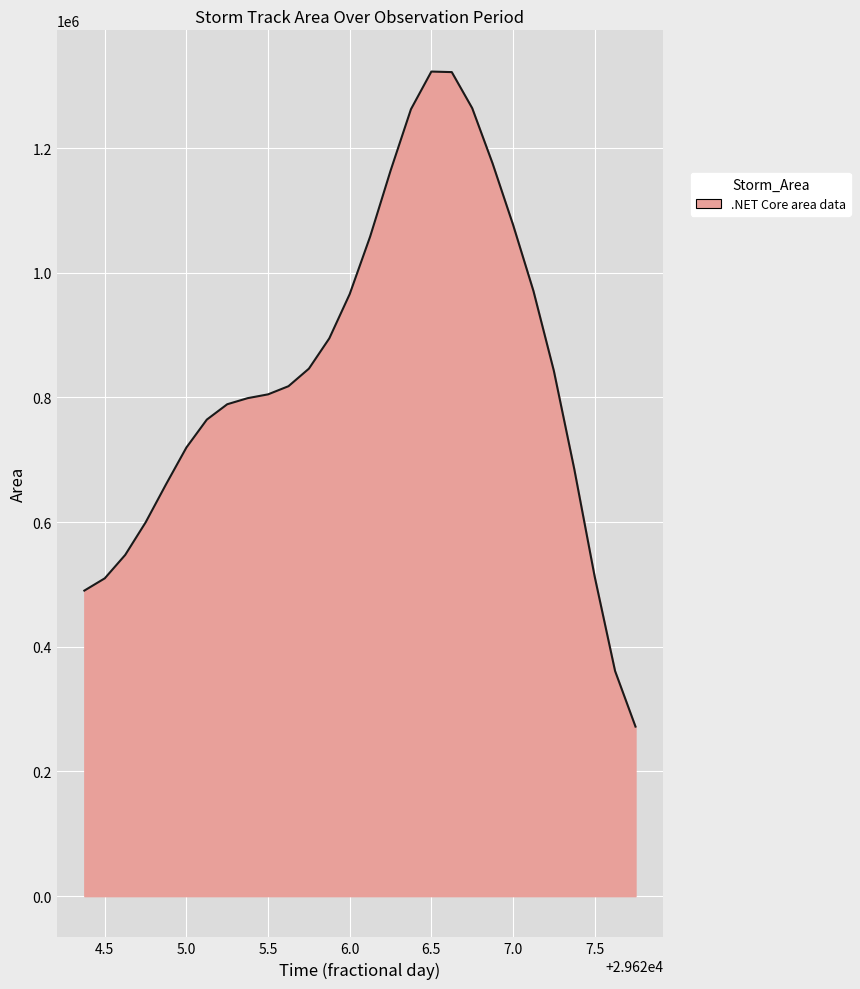

What is the greatest value displayed?

1322677.4